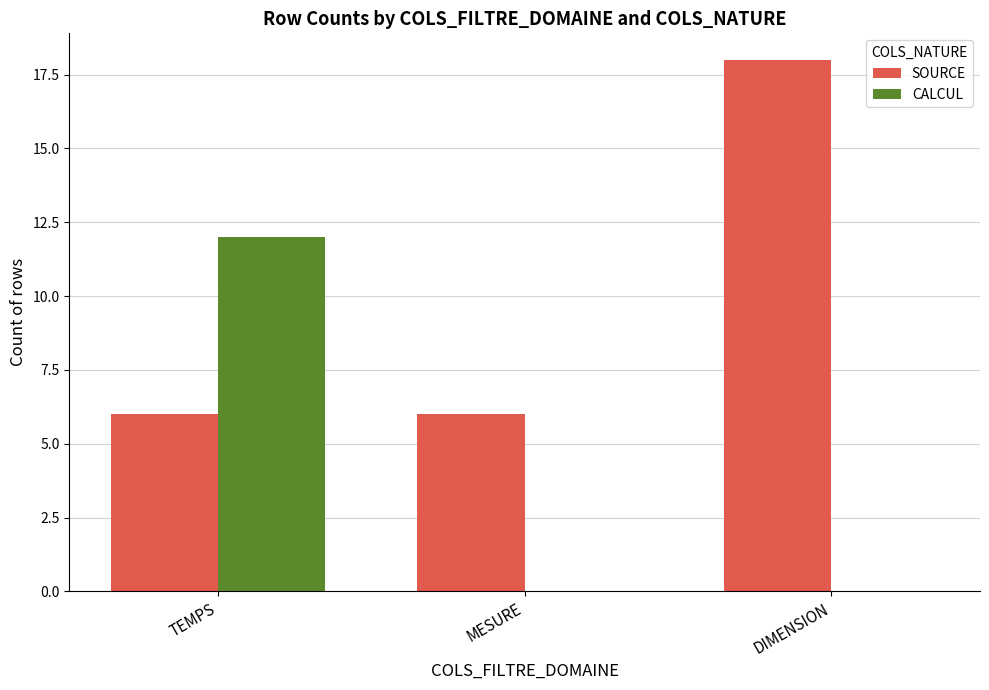

How many groups of bars are there?

3